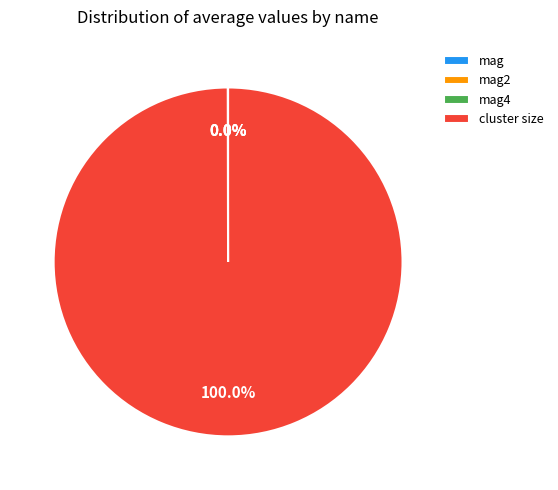

Which category accounts for the majority?

cluster size